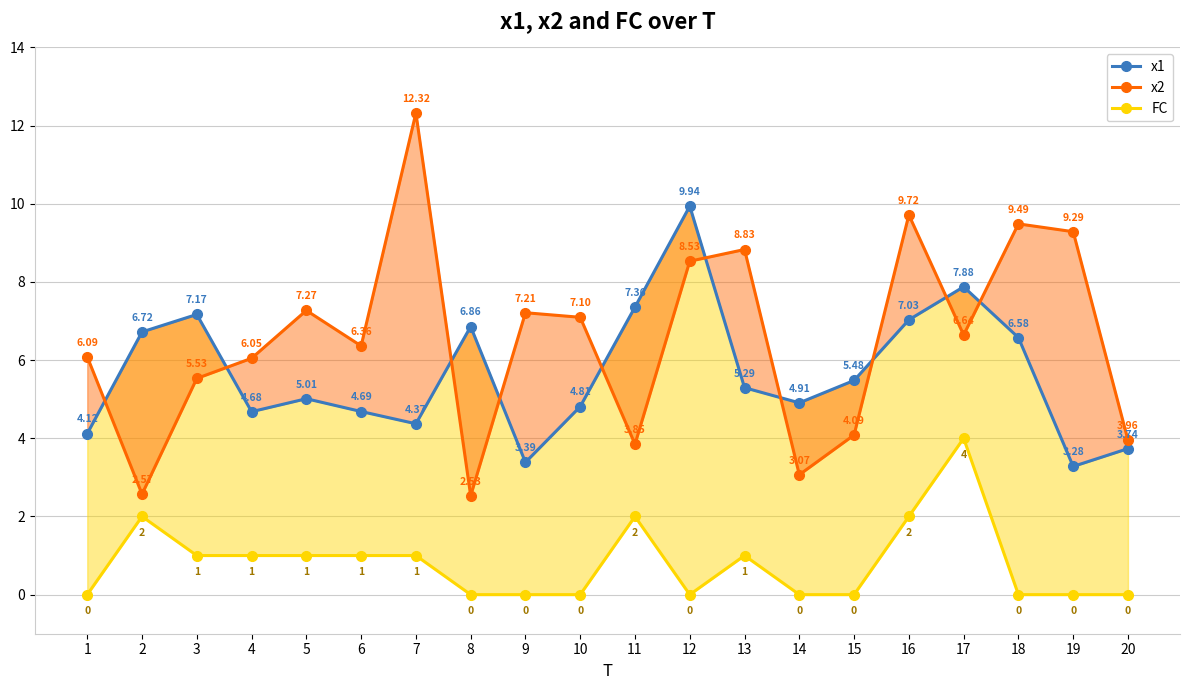

At which label is x1 closest to 6?

15